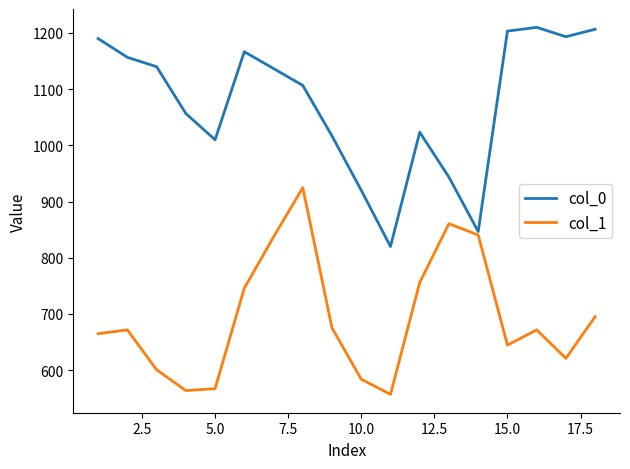

Rank the series by their maximum value, from highest to lowest.

col_0, col_1